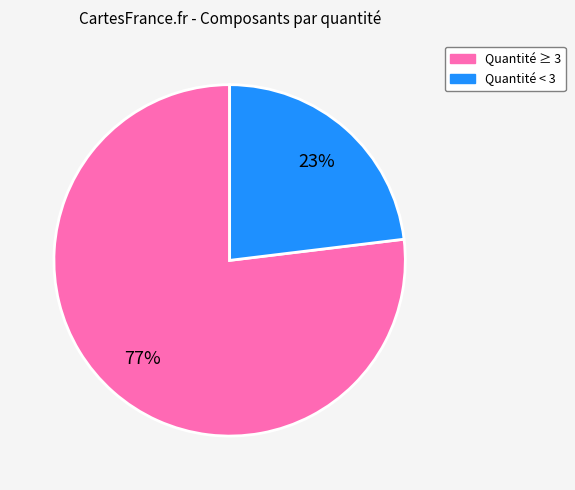

To the nearest percent, what is the difference between the largest and smallest slice percentages?

54%